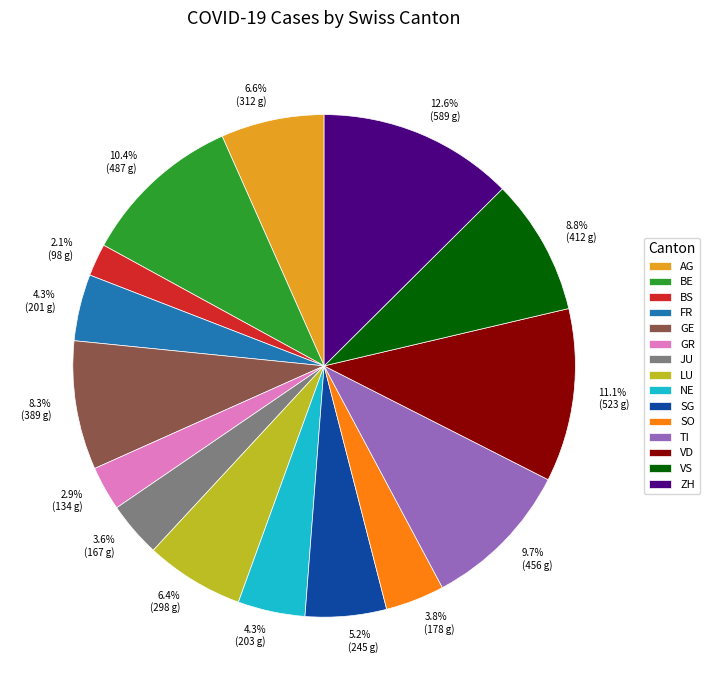

True or false: FR accounts for 4% of the total.

True